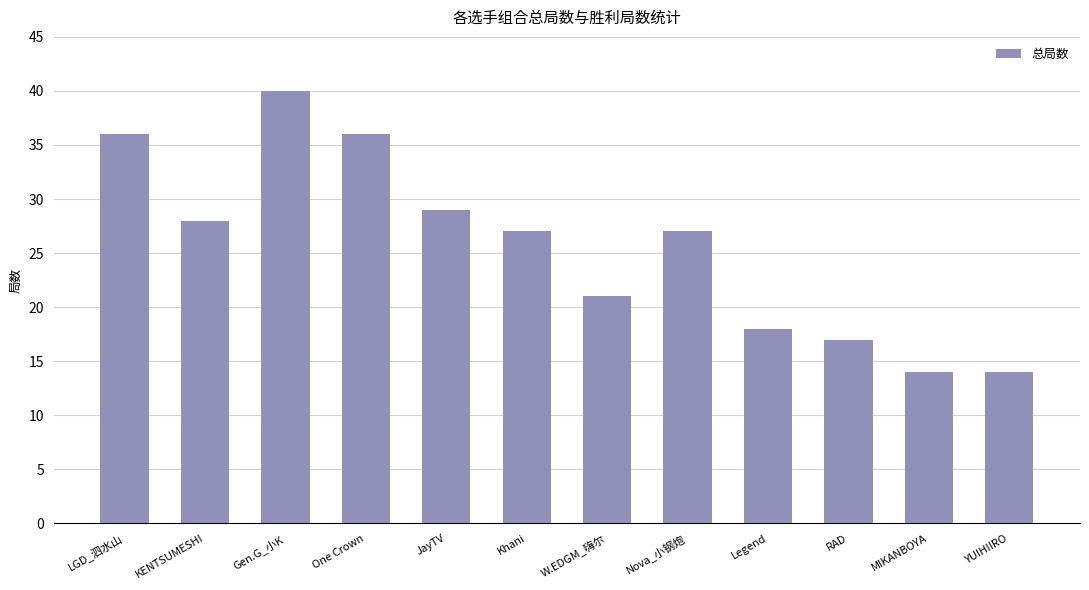

What value does the data have at Khani, to the nearest 5?

25